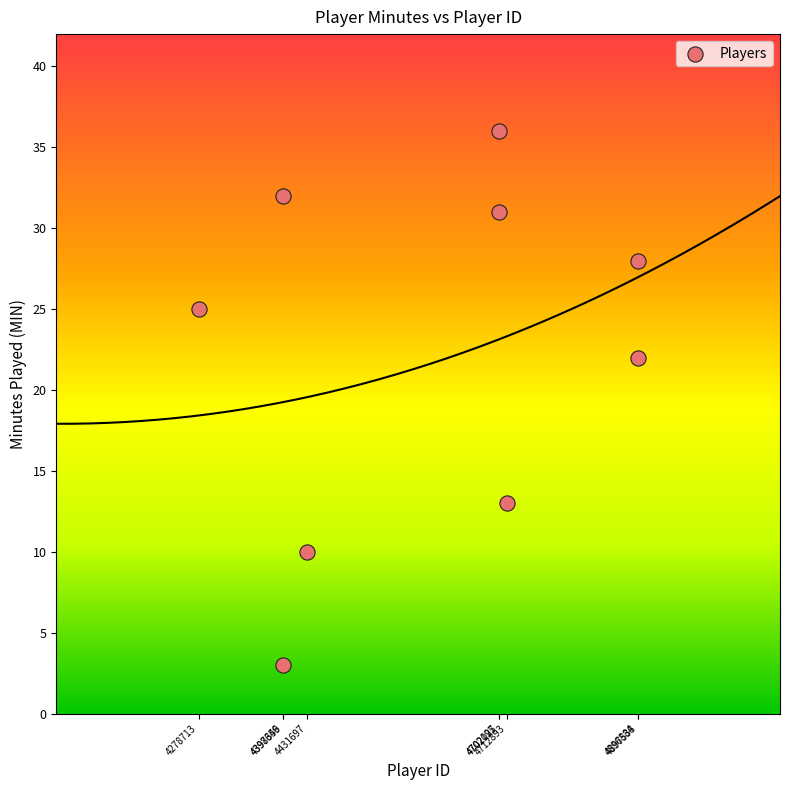

What is the range of X values (max minus min)?

618825